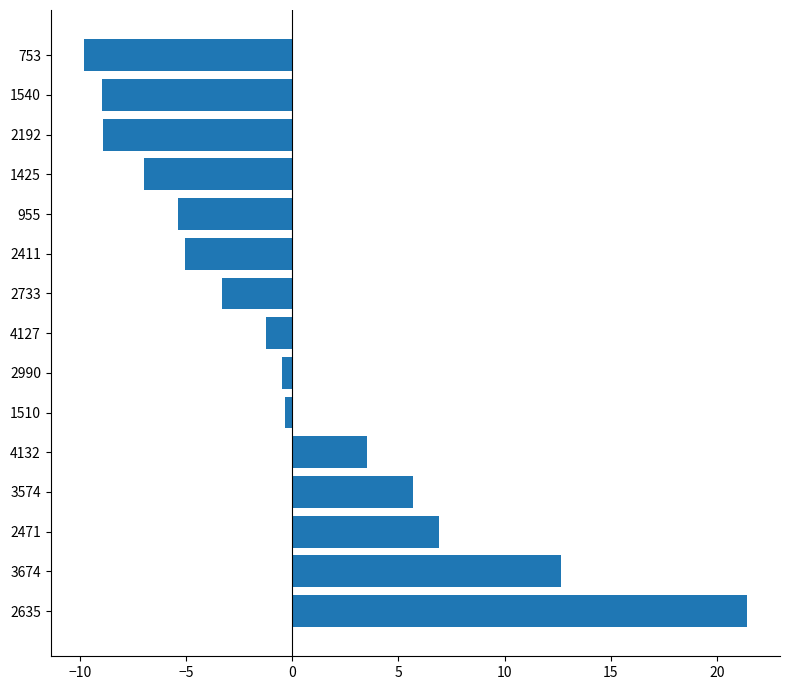

What is the greatest value displayed?

21.4